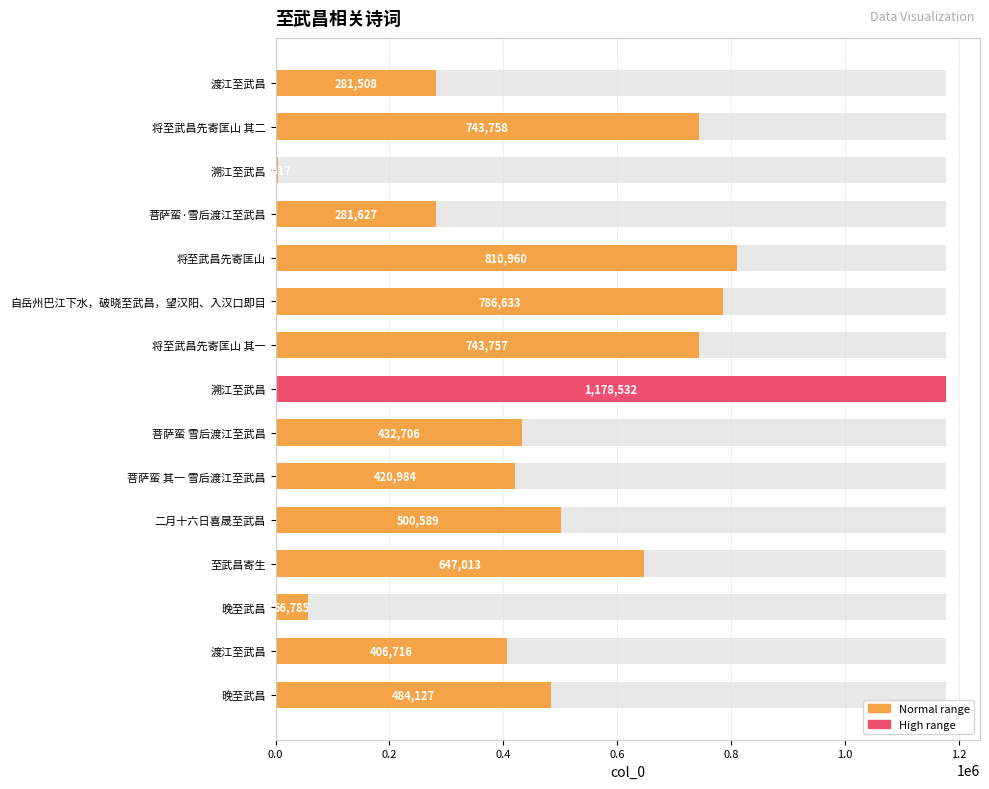

Count the number of values greater than 484127.

7